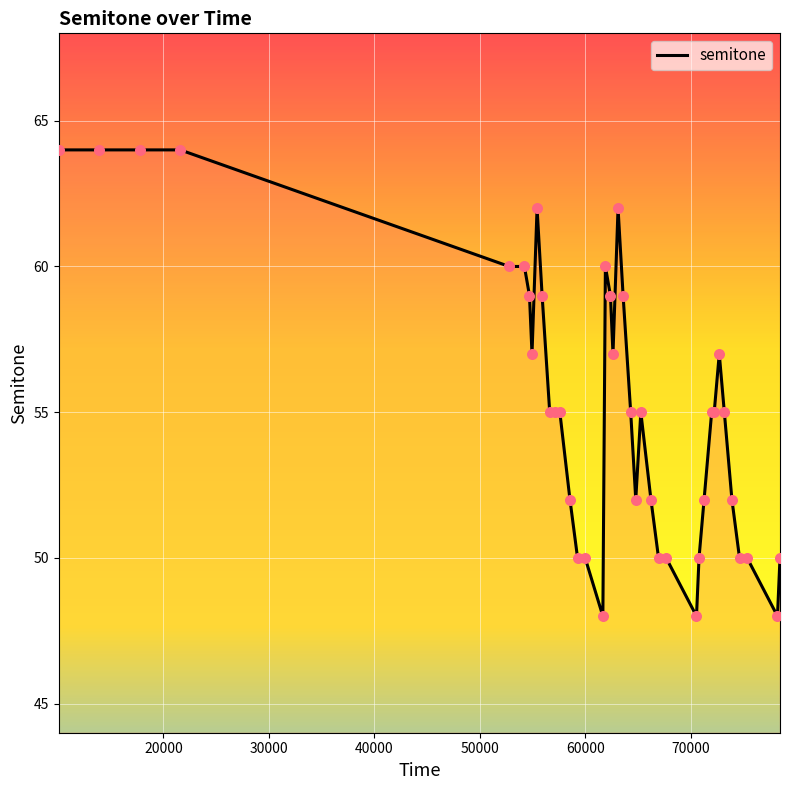

What is the smallest value displayed?

48